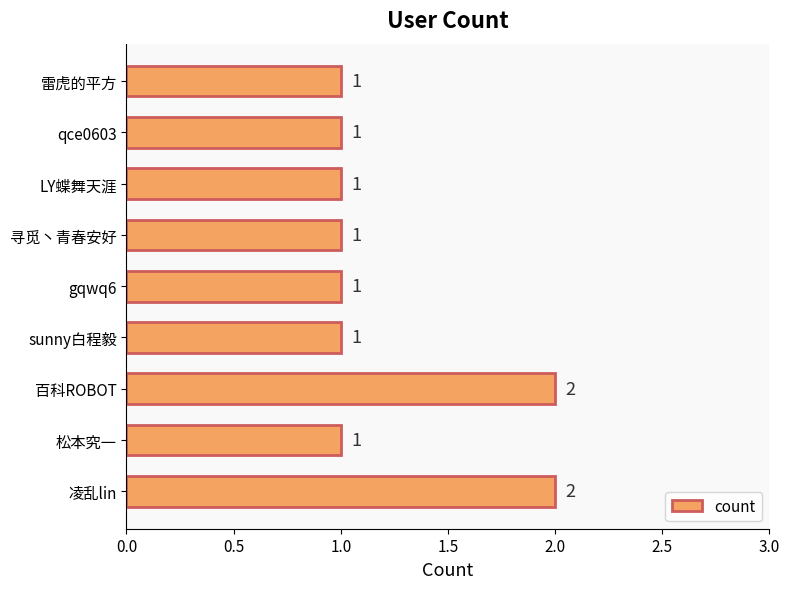

What is the ratio of the value at sunny白程毅 to the value at 百科ROBOT?

0.5